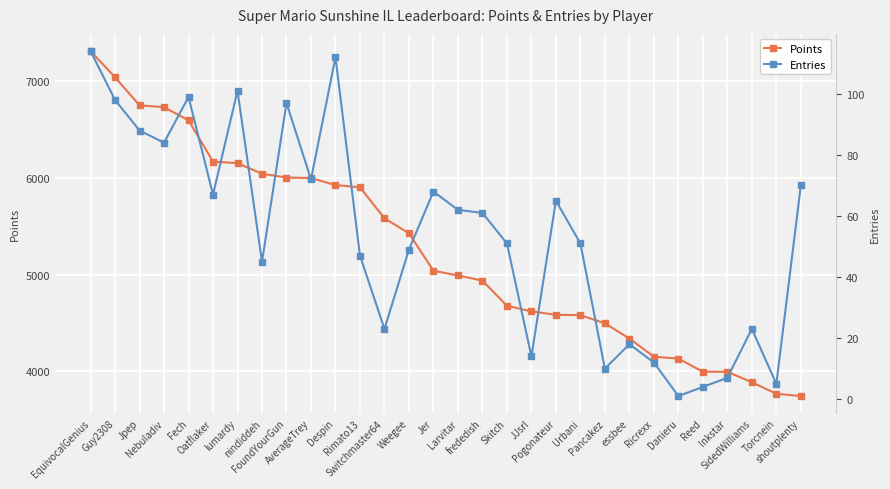

What is the label of the 30th point from the right?

EquivocalGenius